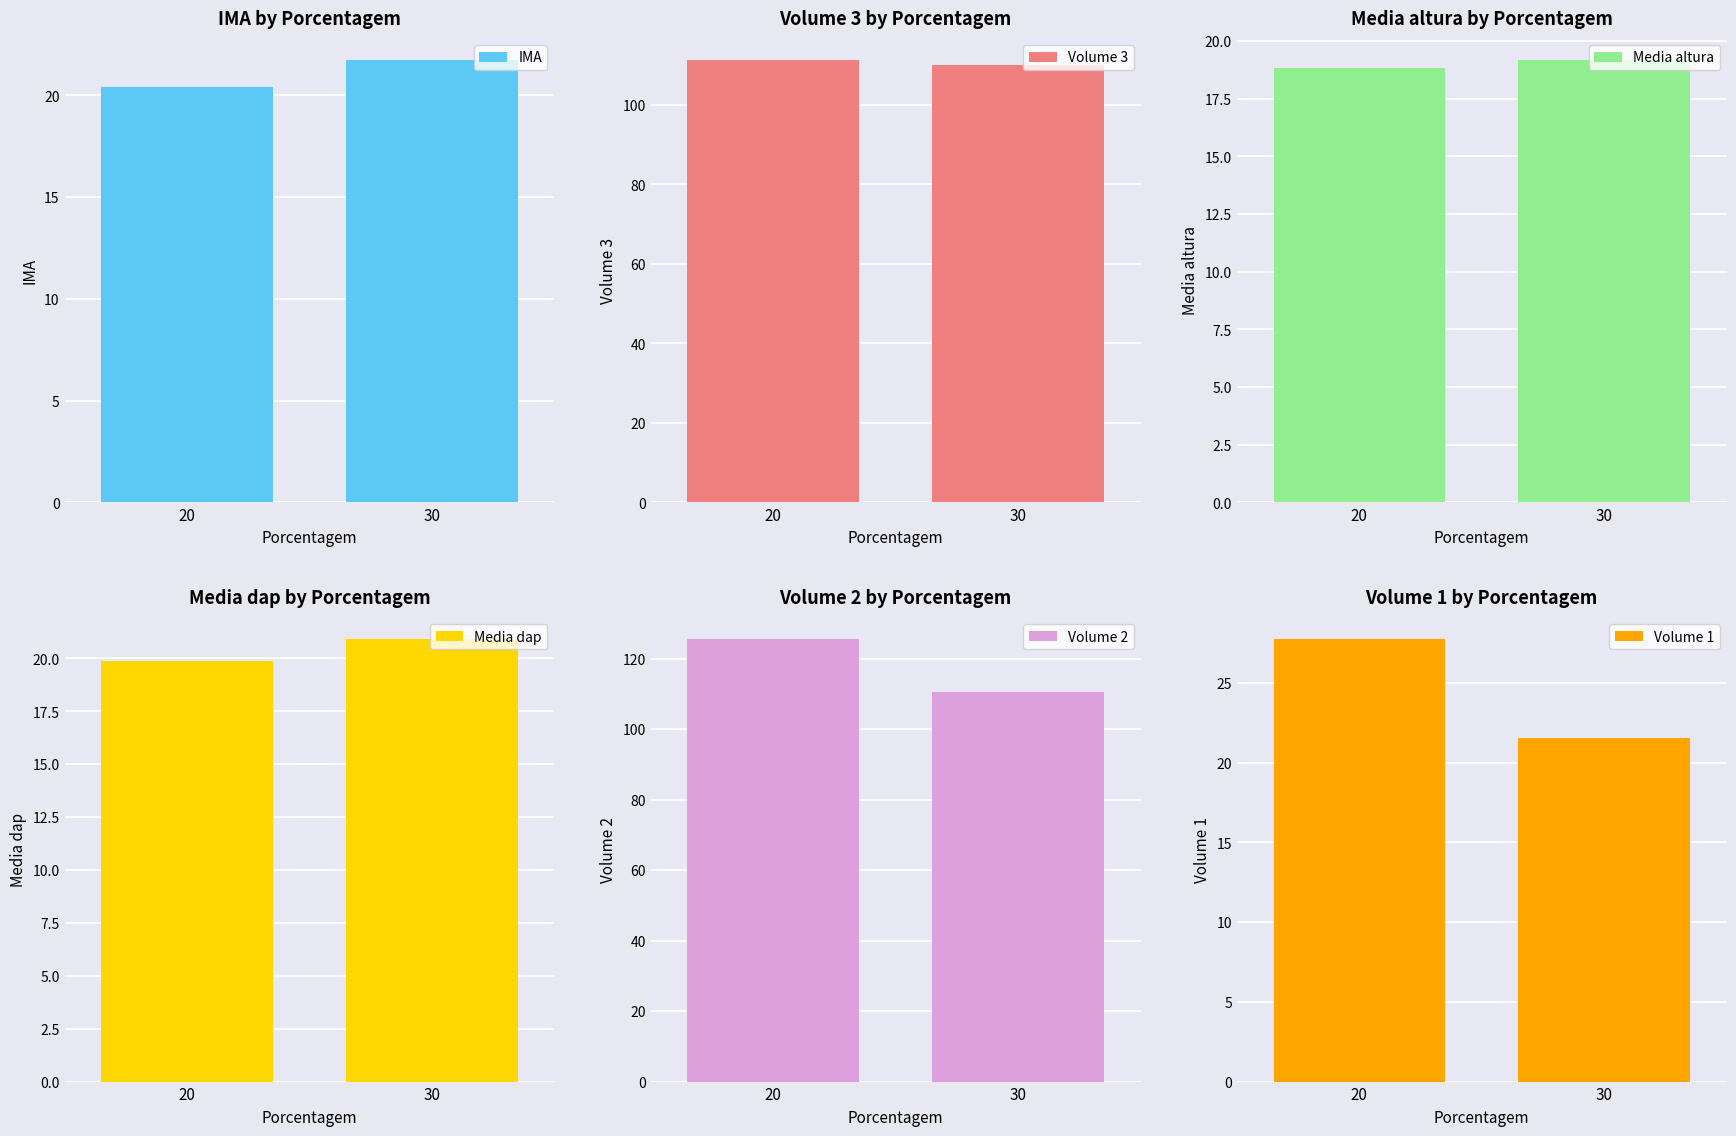

Between 30 and 20, which is larger?

30